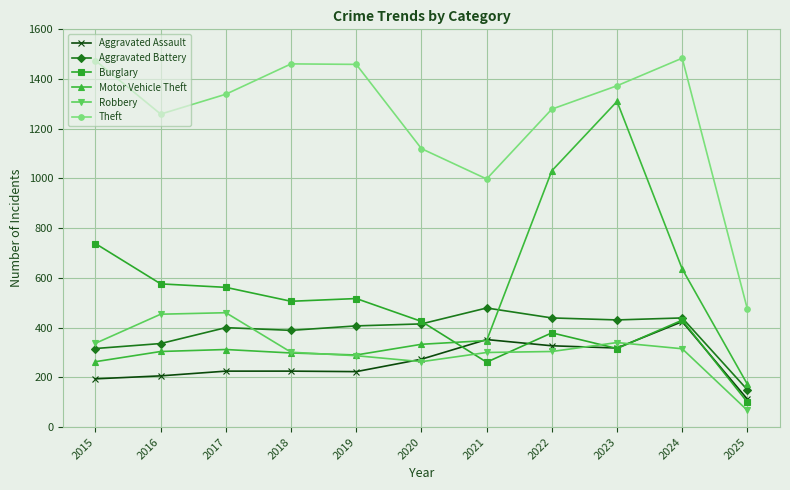

How many values in the Aggravated Battery series are below 407?

5